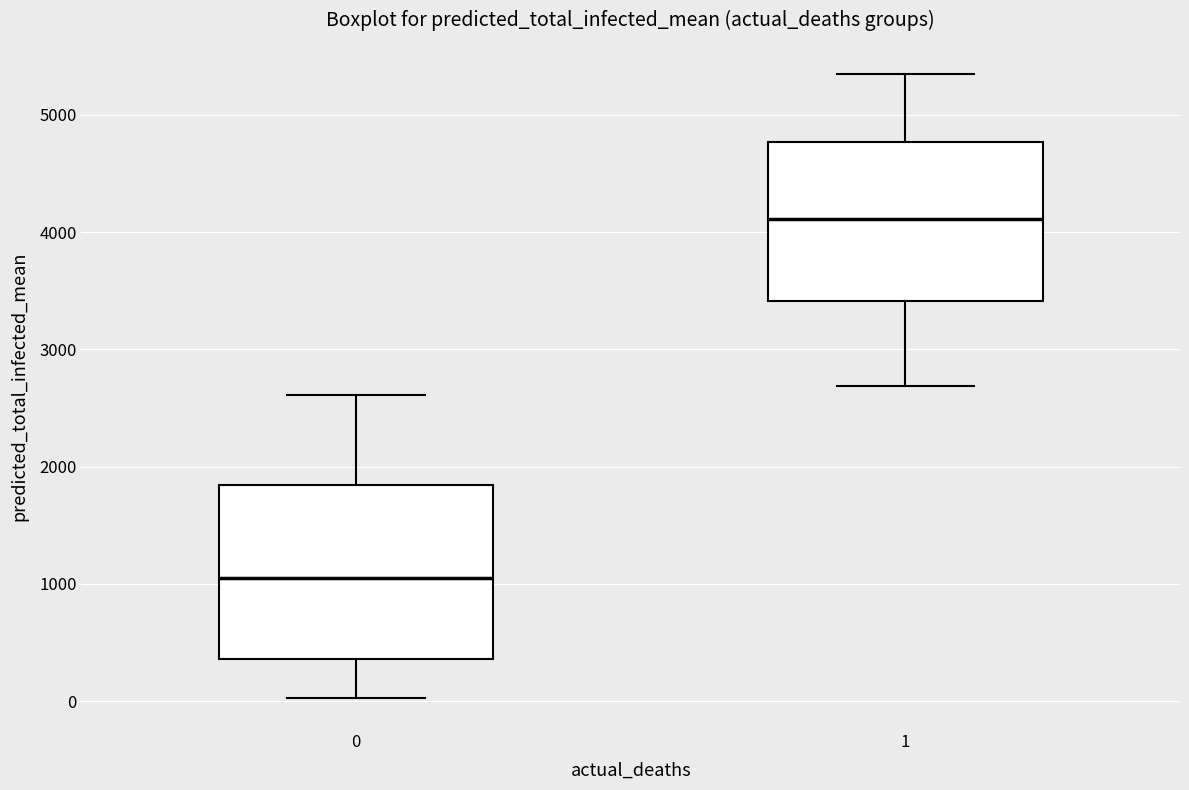

Reading left to right, transcribe this box plot: for each box, give where its median line is, the range the box spans, and where its two whiskers end, as read against the y-axis. The values are not printed on the chart, so give them approximately, as read against the axis.

0: median 1000, box 400 to 1800, whiskers 0 to 2600
1: median 4100, box 3400 to 4800, whiskers 2700 to 5300